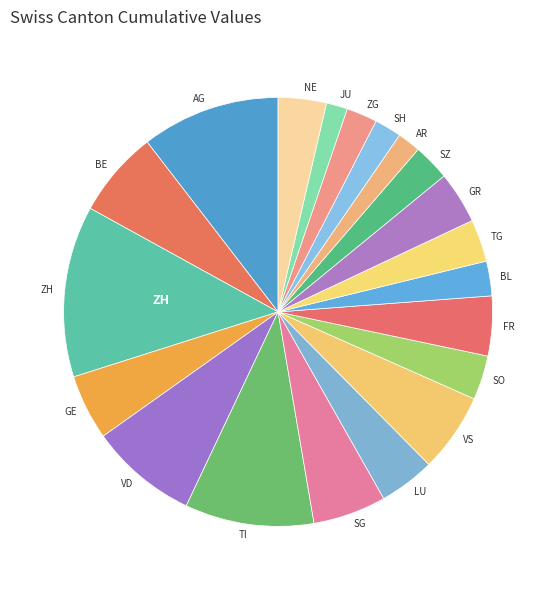

Combined, do BL and NE account for over 50%?

No